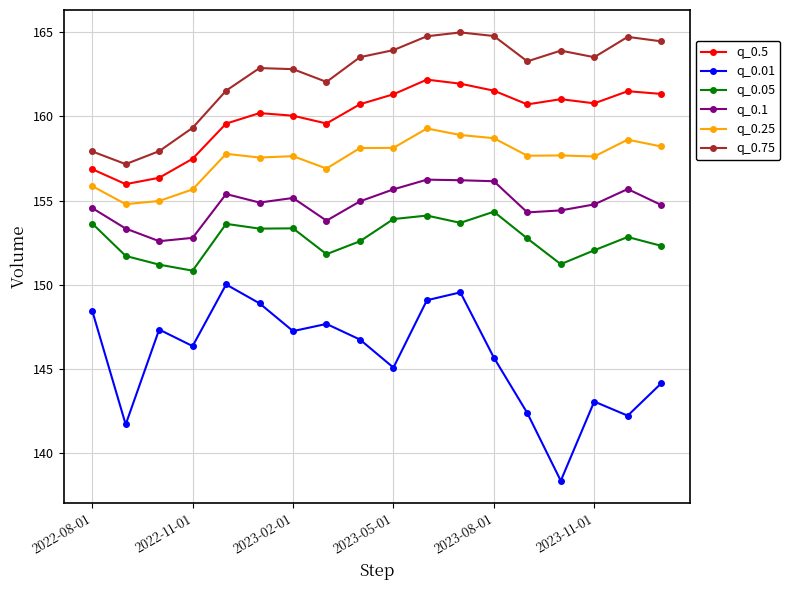

What is the maximum value shown in the chart?

165.0